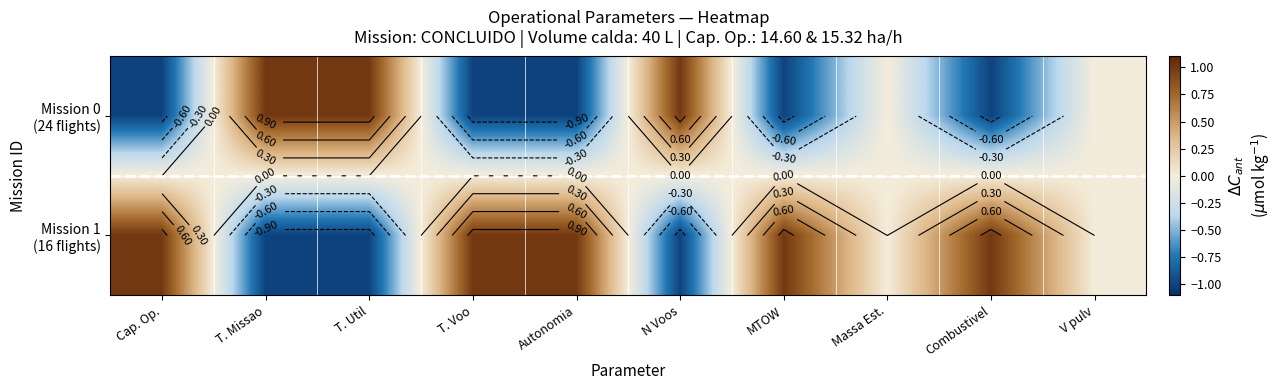

The value of Mission 0 (24 flights) at Cap. Op. is -0.6. True or false?

False